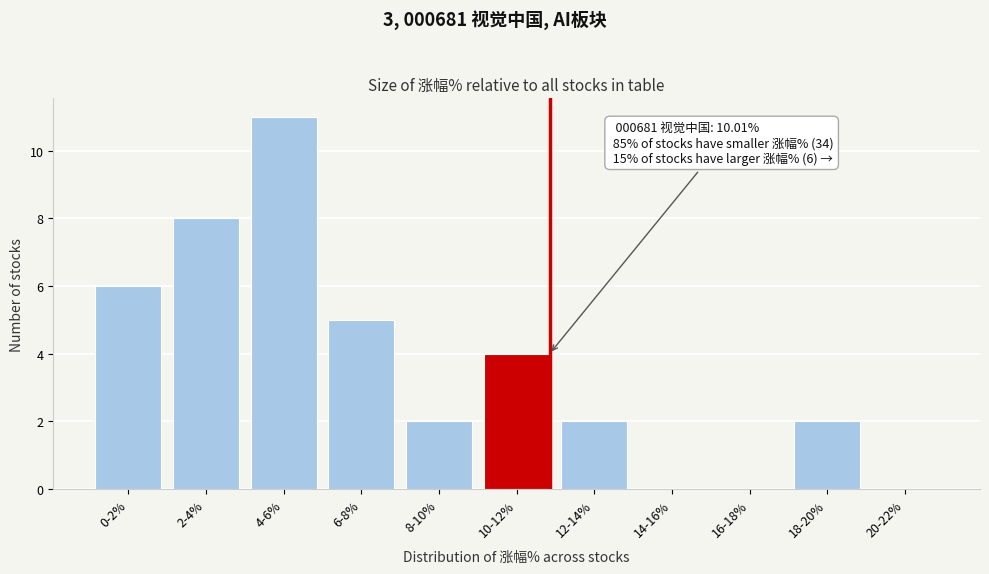

Reading left to right, transcribe all the data shown in this chart.

0-2%=6	2-4%=8	4-6%=11	6-8%=5	8-10%=2	10-12%=4	12-14%=2	14-16%=0	16-18%=0	18-20%=2	20-22%=0